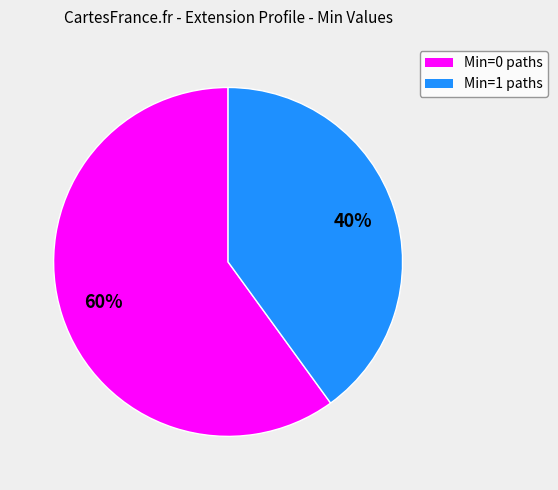

To the nearest percent, what is the difference between the largest and smallest slice percentages?

20%